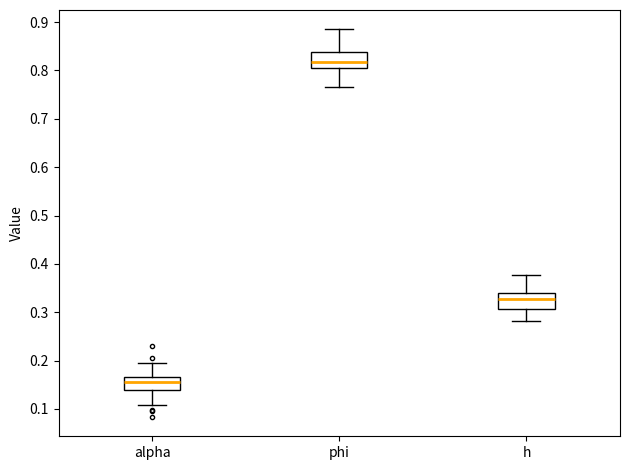

Where is the lower edge of the box for alpha on the y-axis? The values are not printed on the chart, so give them approximately, as read against the axis.

0.14